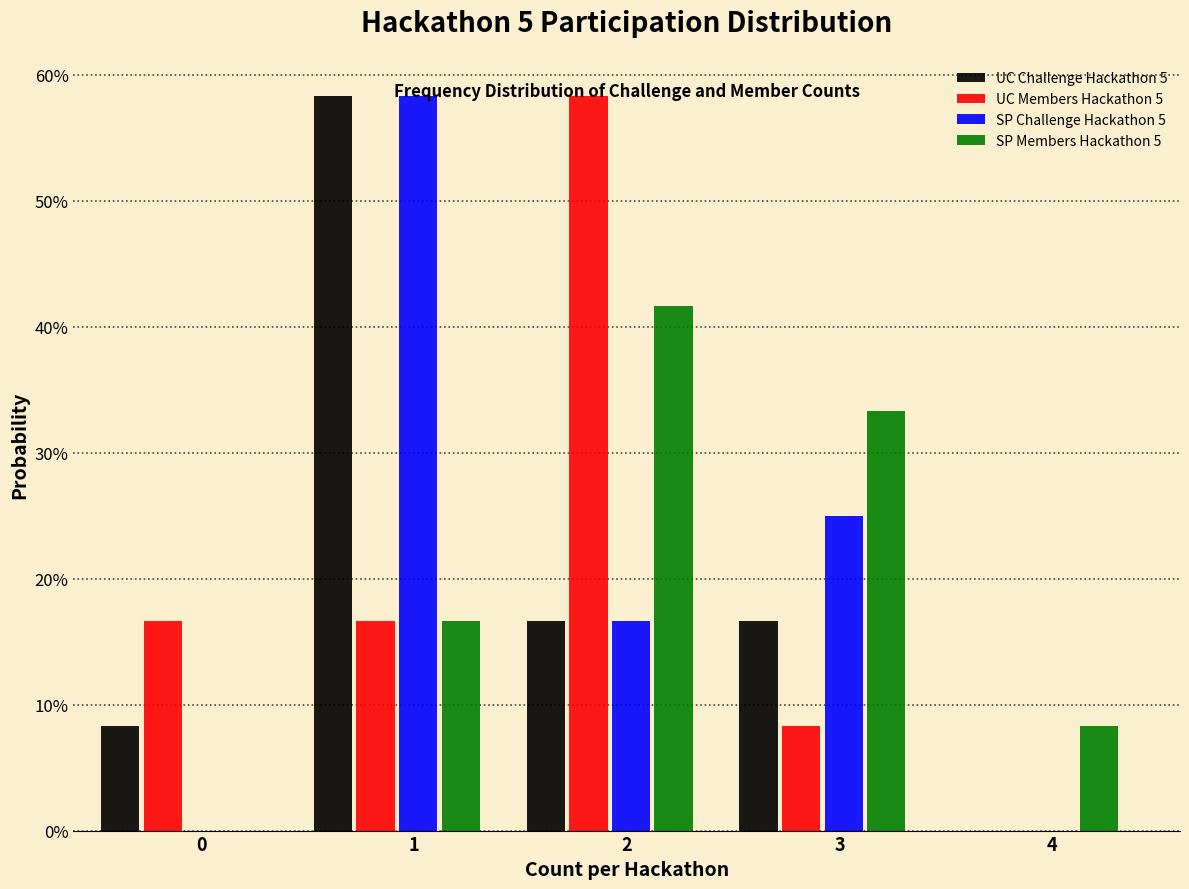

What are all the series names shown in the legend?

UC Challenge Hackathon 5, UC Members Hackathon 5, SP Challenge Hackathon 5, SP Members Hackathon 5